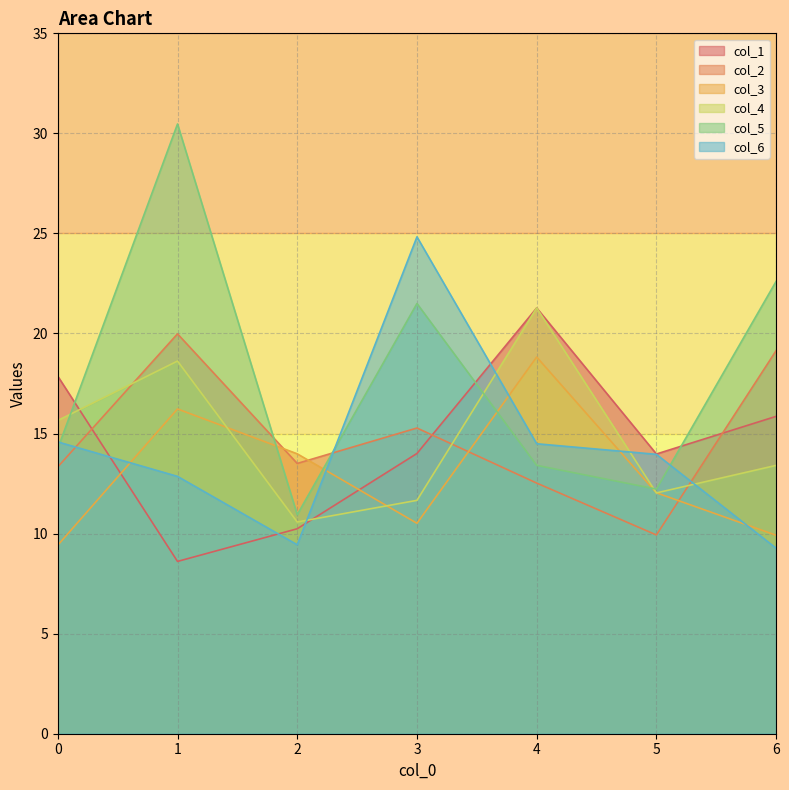

Between which two adjacent categories do col_3 and col_5 first intersect?

1 and 2